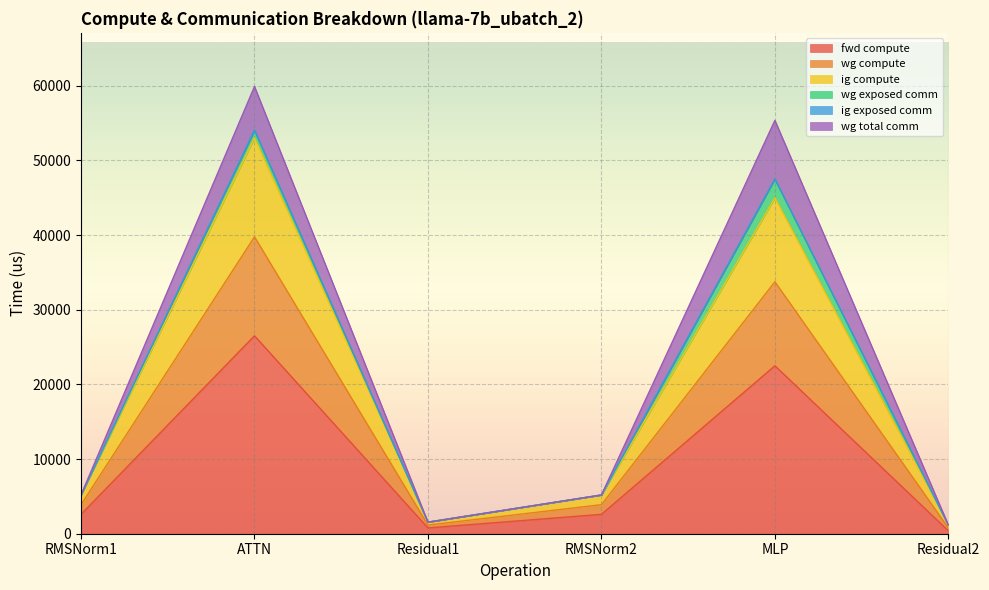

Does the chart display data point markers on the line(s)?

No